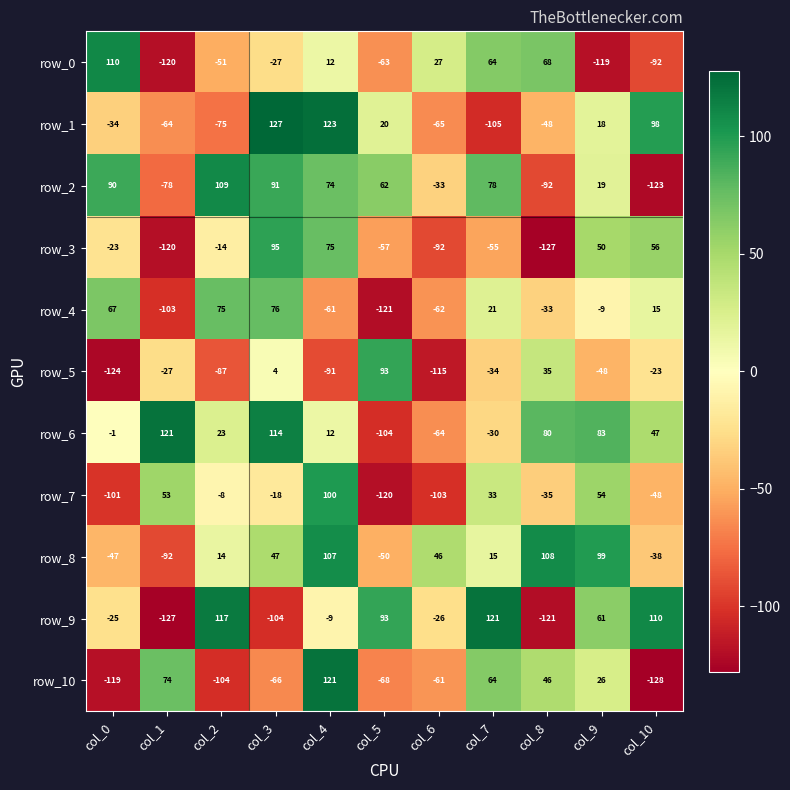

What is the spread (max minus min) of values at col_3?

231